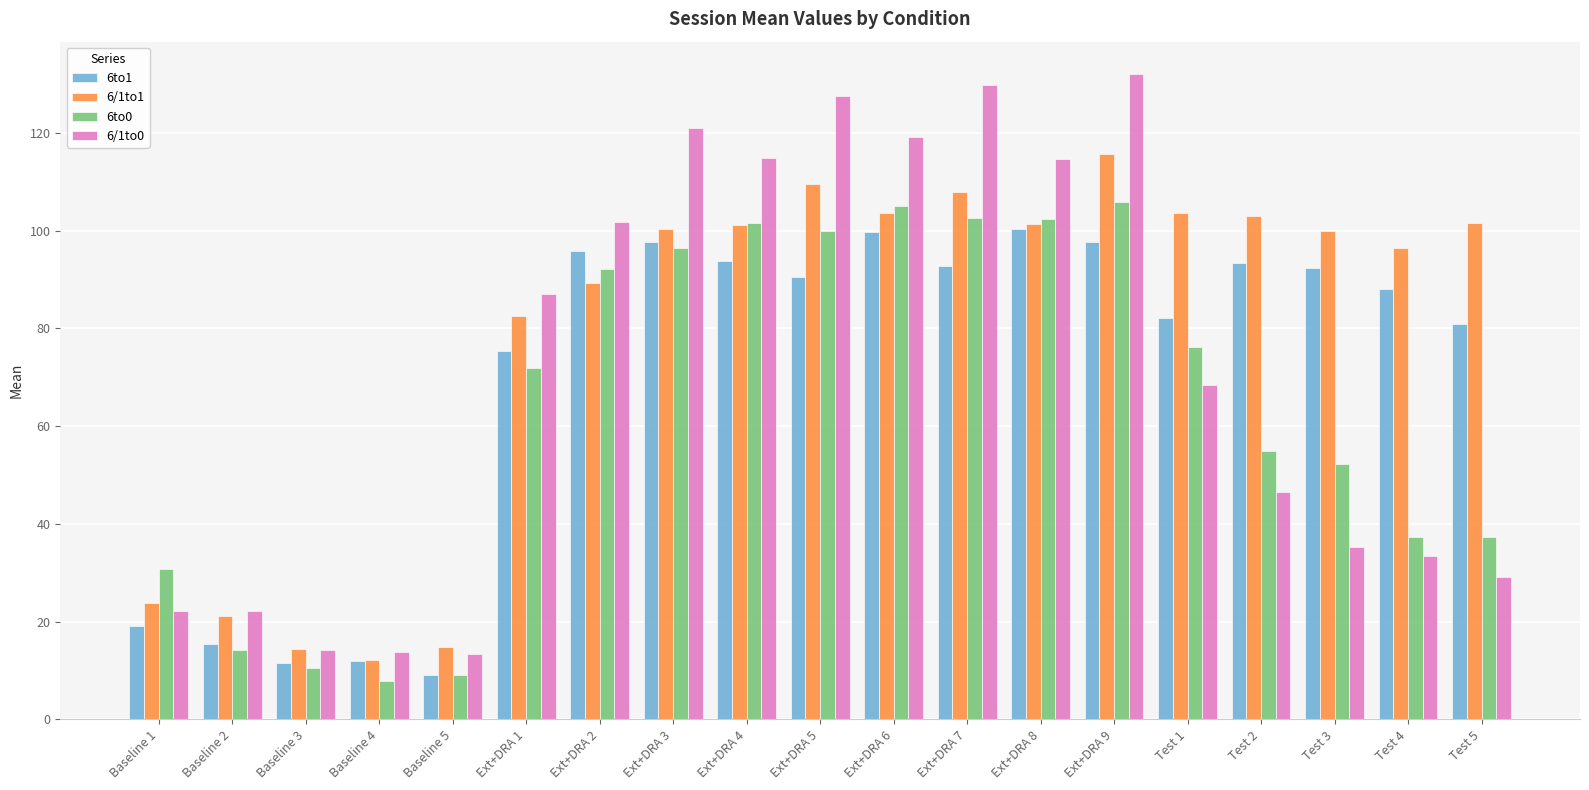

What is the lowest value of the 6/1to1 series?

12.1